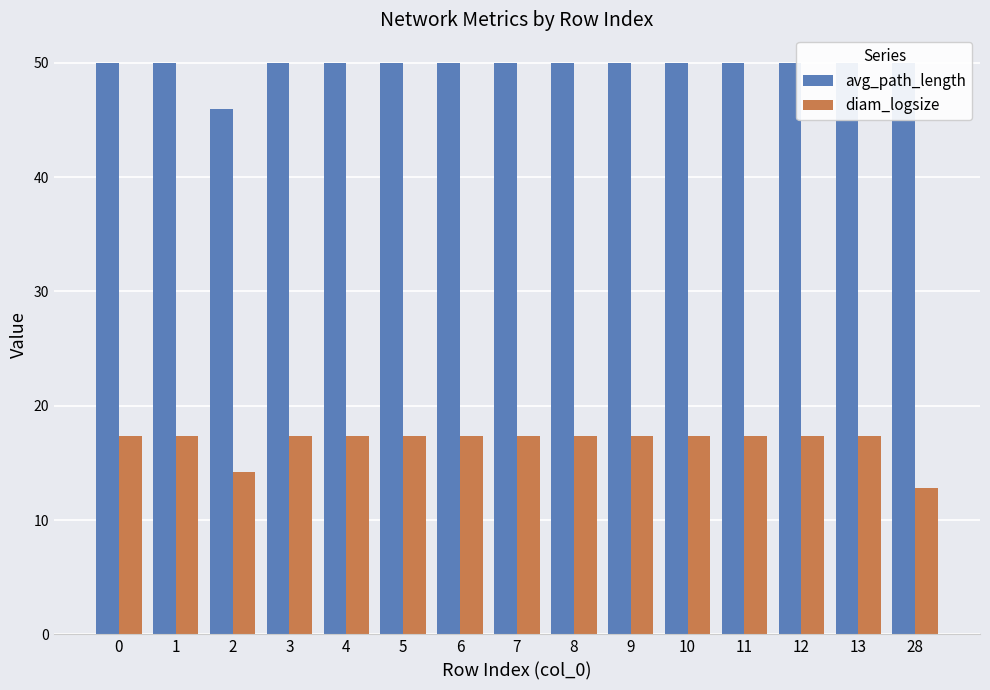

What are all the series names shown in the legend?

avg_path_length, diam_logsize